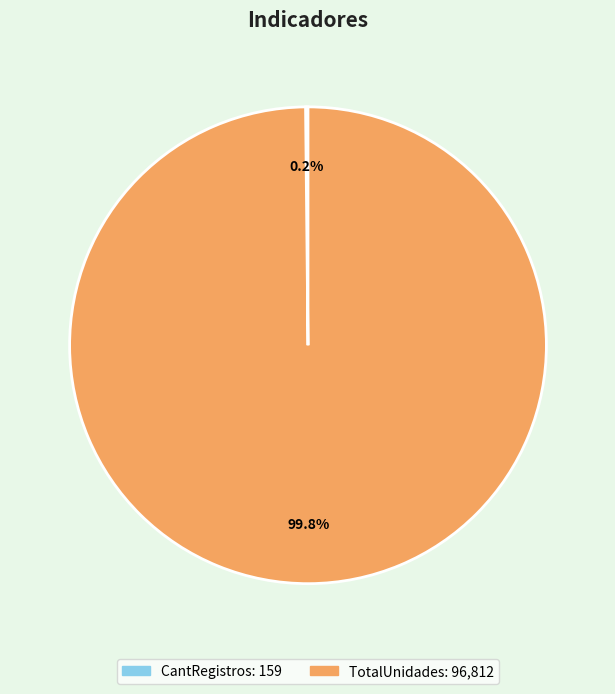

To the nearest percent, what is the average slice percentage?

50%